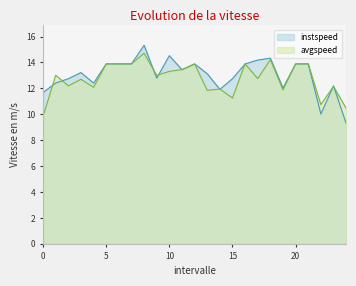

List the series in order of their overall mean, lowest first.

avgspeed, instspeed